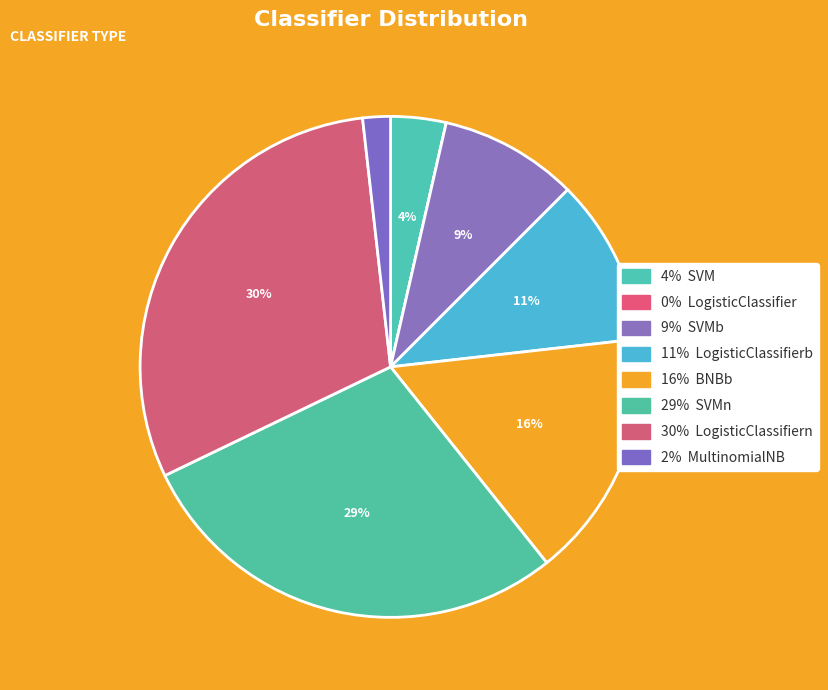

What is the largest slice in the pie chart?

LogisticClassifiern